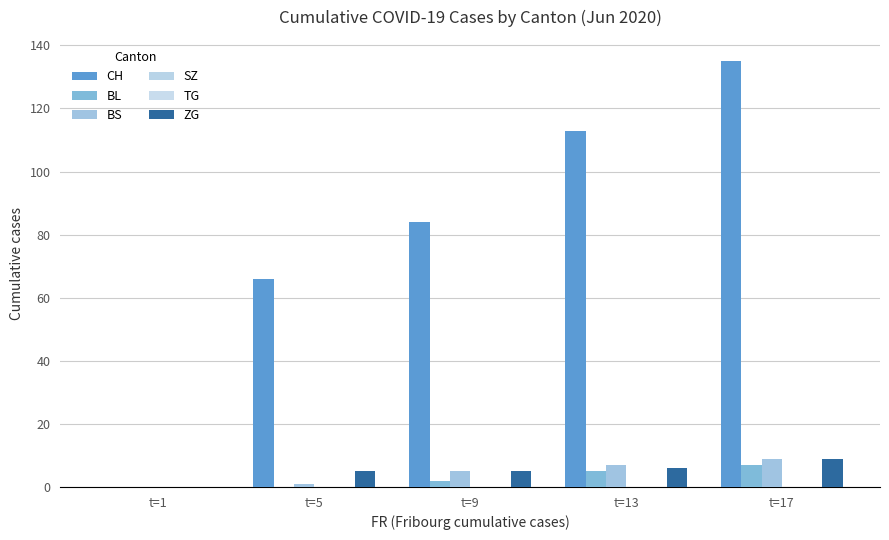

At which label does CH reach its peak?

t=17